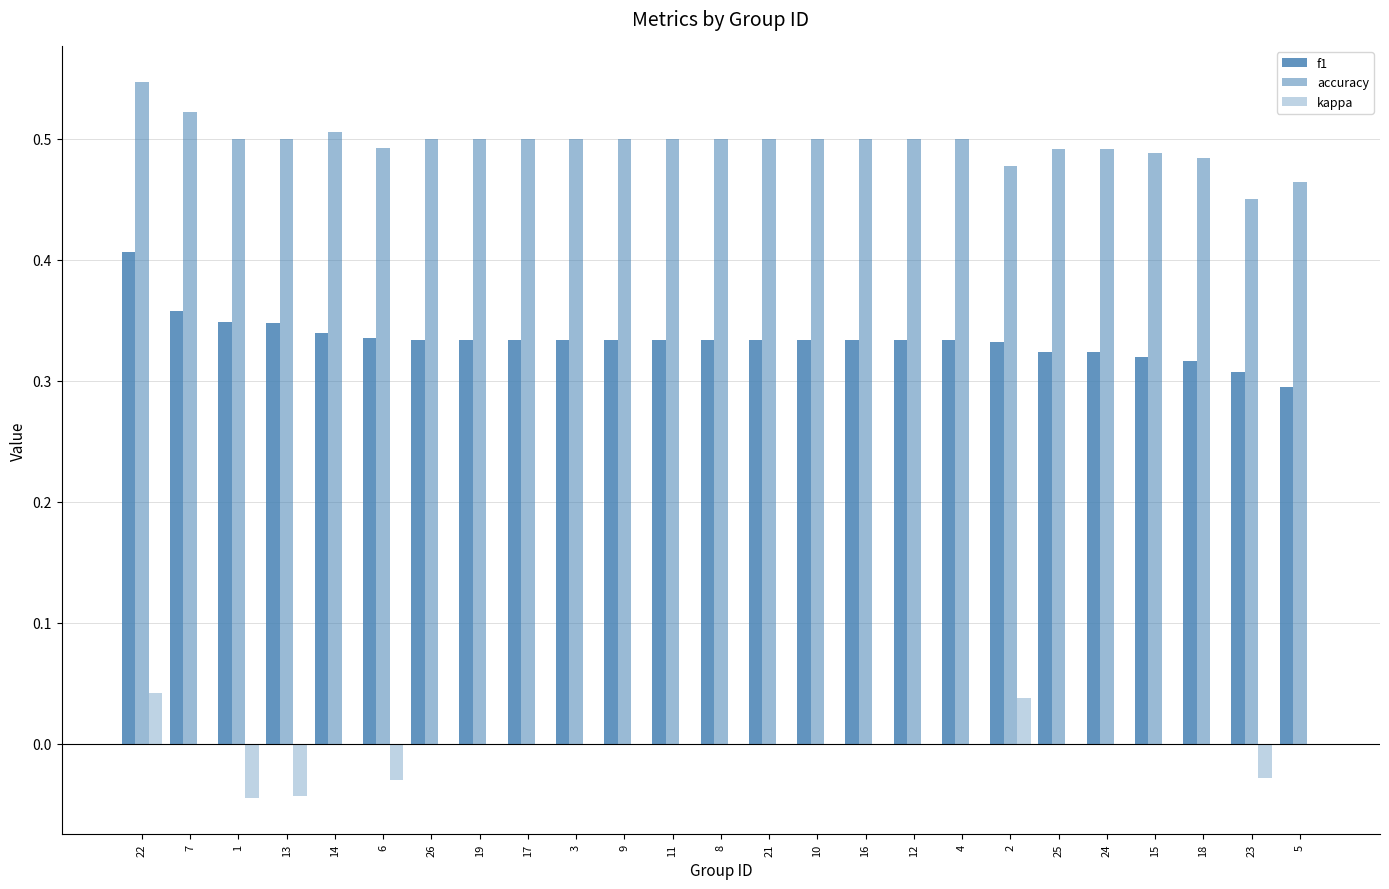

Are the bars grouped side by side (vs. stacked)?

Yes